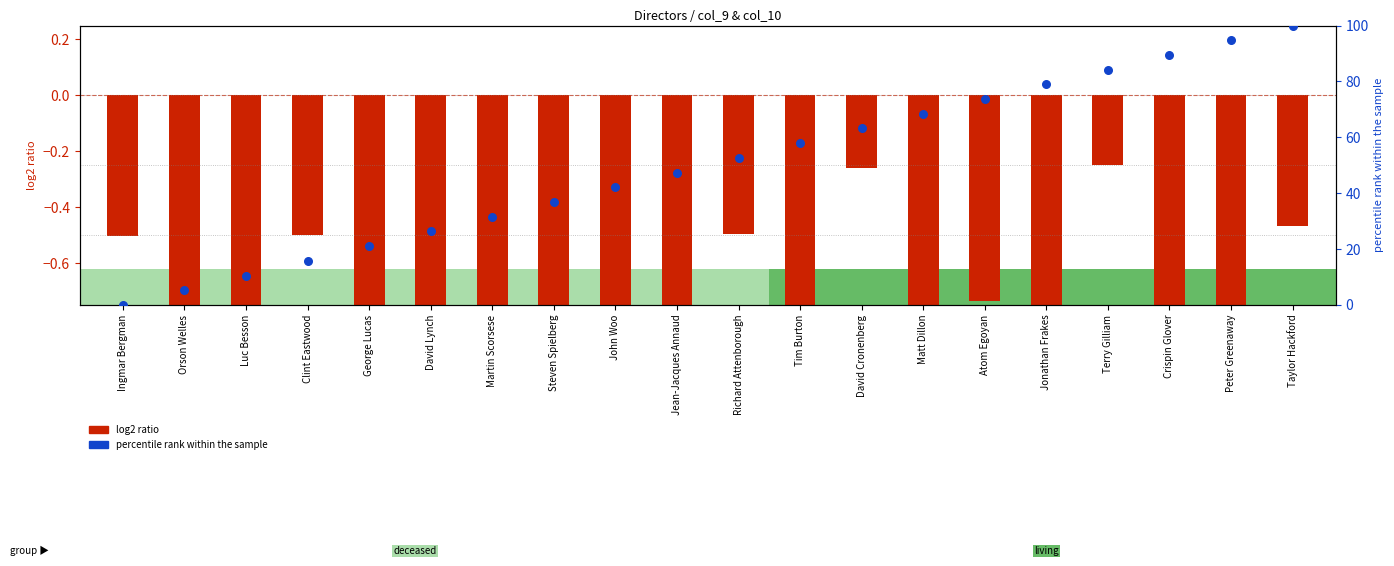

At how many categories does at least one series exceed 63?

8